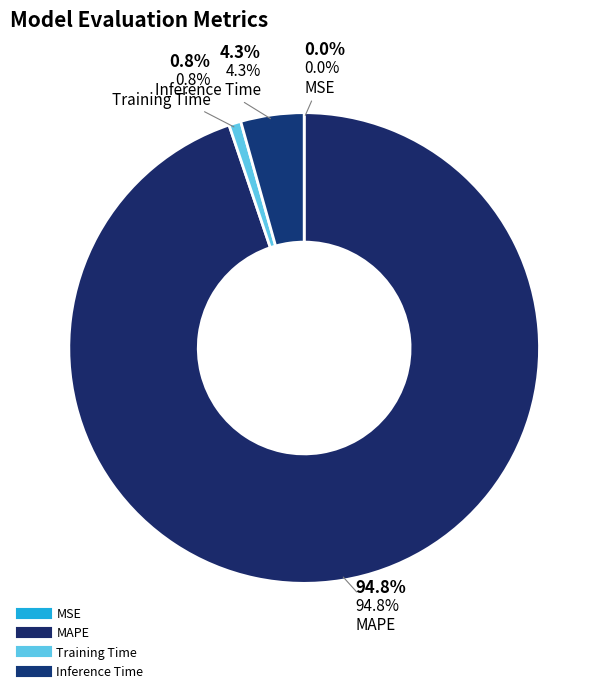

Does MSE account for over 50% of the chart?

No